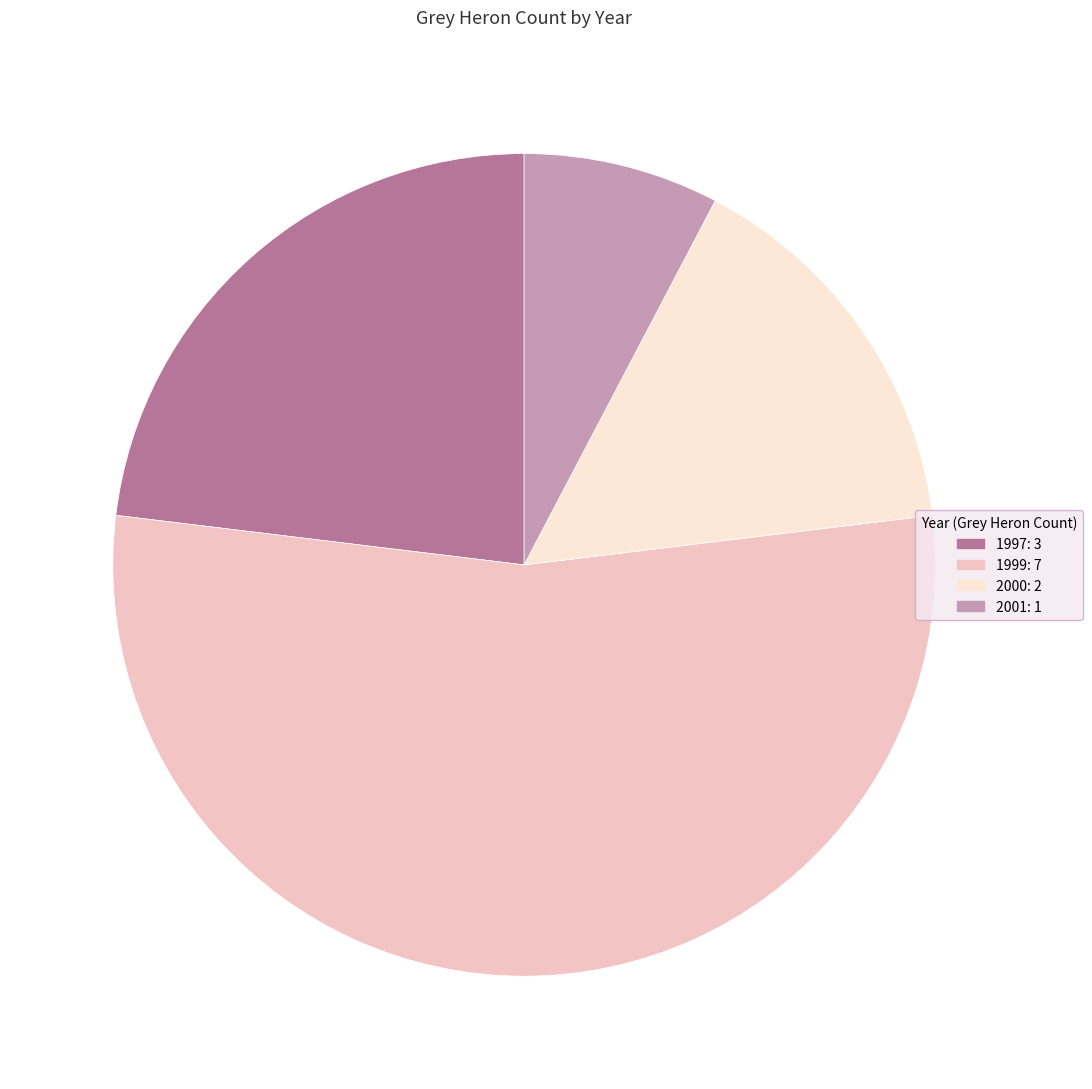

Is it true that 1999 is 67% of the pie?

False